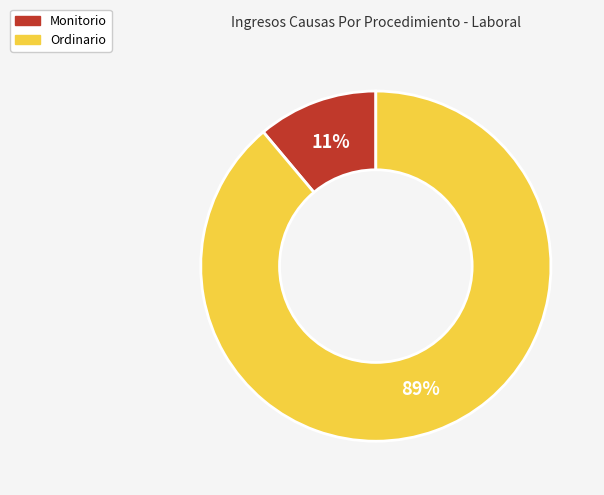

To the nearest percent, what percentage of the pie is Ordinario?

89%